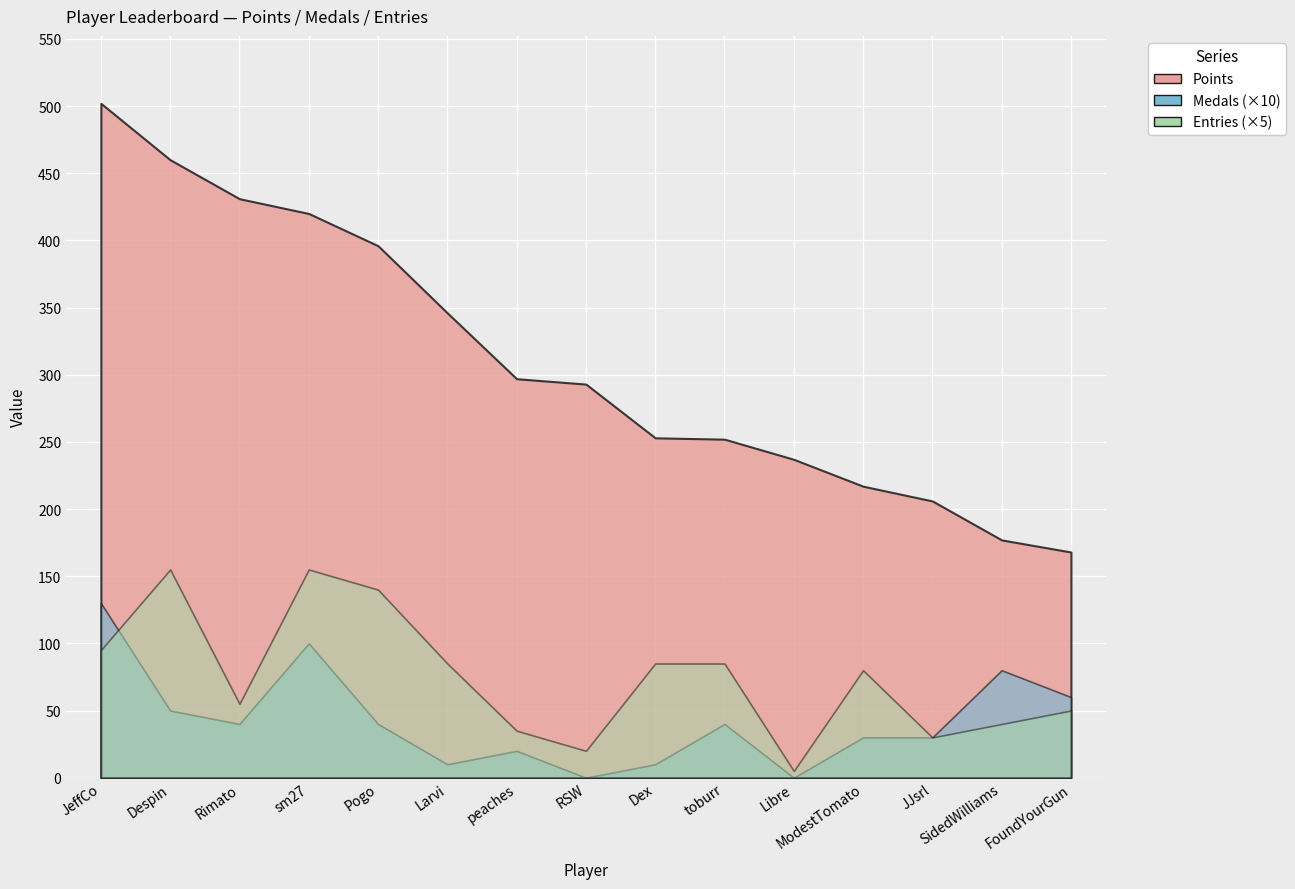

At which category does the chart reach its minimum across all series?

RSW